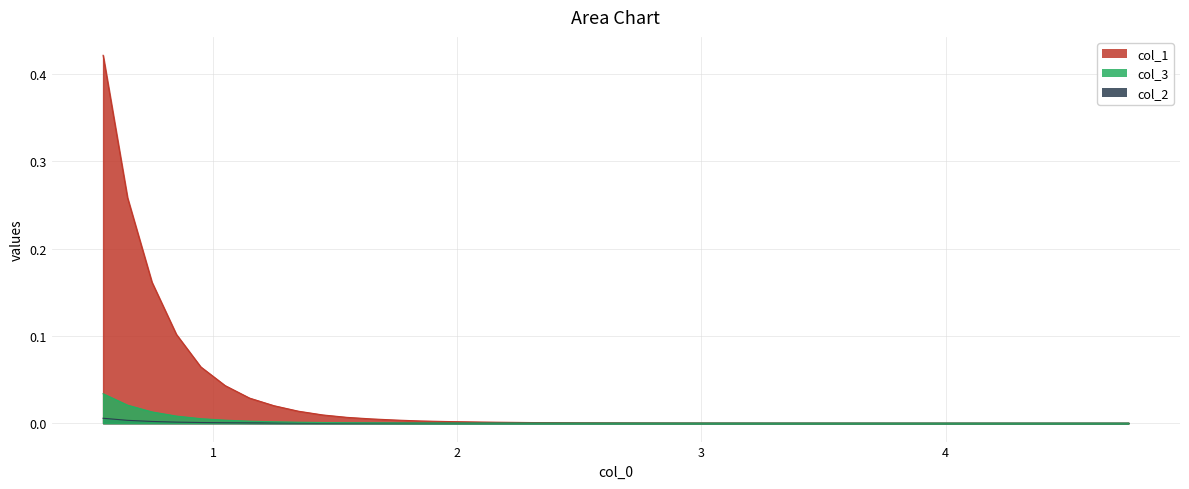

Reading left to right, extract all data points from this chart.

col_1: 0.4	0.3	0.2	0.1	0.1	0.0	0.0	0.0	0.0	0.0	0.0	0.0	0.0	0.0	0.0	0.0	0.0	0.0	0.0	0.0	0.0	0.0	0.0	0.0
col_2: 0.0	0.0	0.0	0.0	0.0	0.0	0.0	0.0	0.0	0.0	0.0	0.0	0.0	0.0	0.0	0.0	0.0	0.0	0.0	0.0	0.0	0.0	0.0	0.0
col_3: 0.0	0.0	0.0	0.0	0.0	0.0	0.0	0.0	0.0	0.0	0.0	0.0	0.0	0.0	0.0	0.0	0.0	0.0	0.0	0.0	0.0	0.0	0.0	0.0